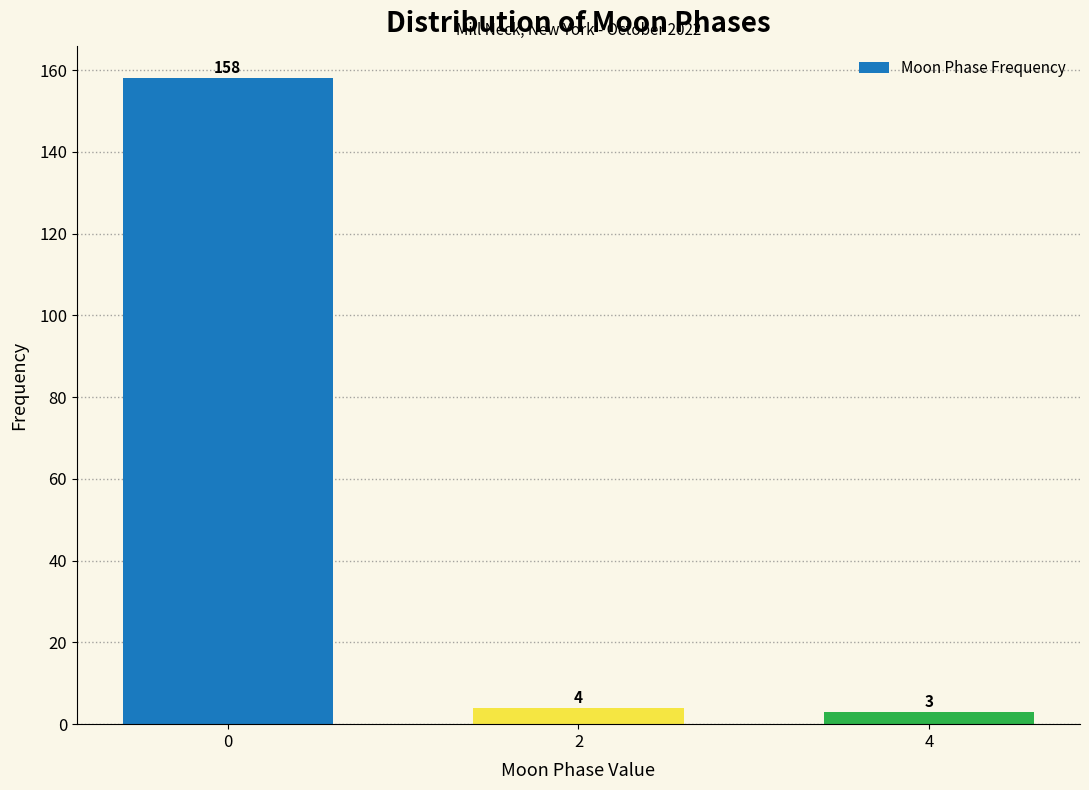

Reading left to right, extract all data points from this chart.

0=158	2=4	4=3